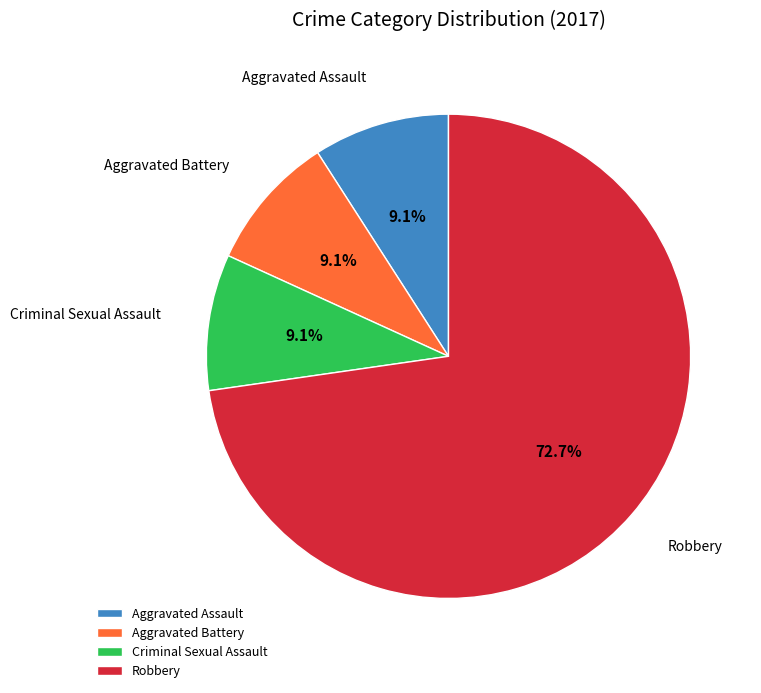

How many segments does this pie chart have?

4